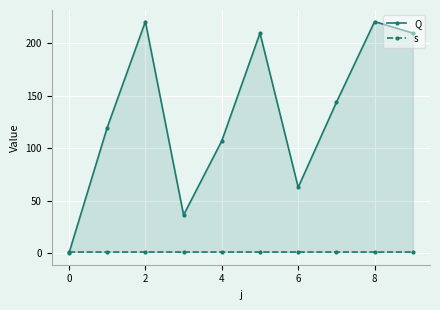

What is the sum of all Q values?

1330.9